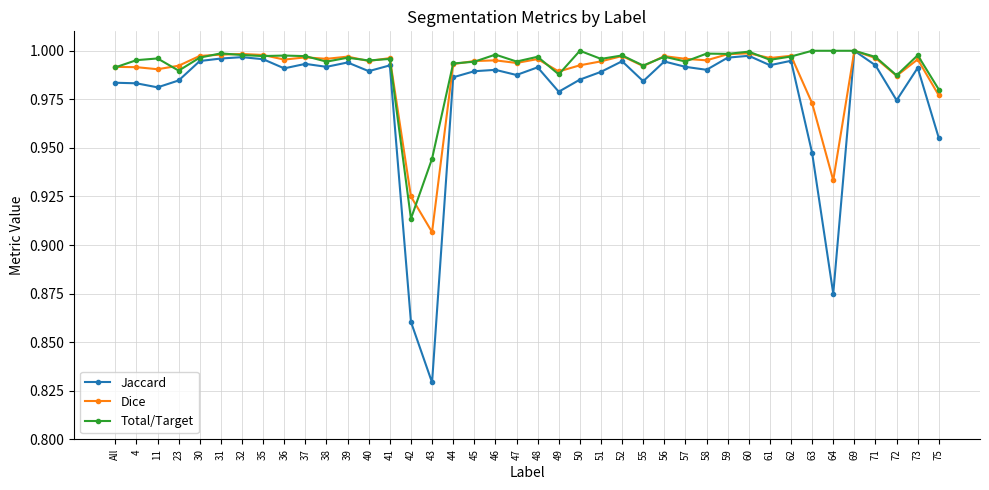

Is it true that Jaccard equals 0.4 at 44?

False